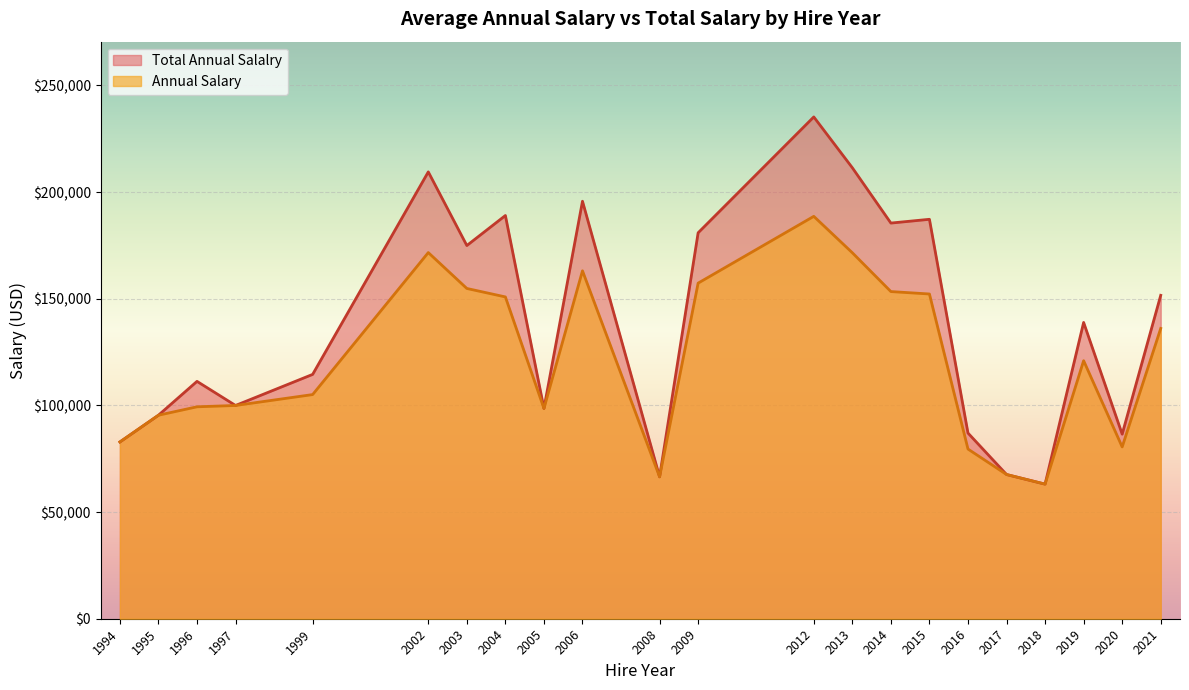

Which series has the largest range (max minus min)?

Total Annual Salalry